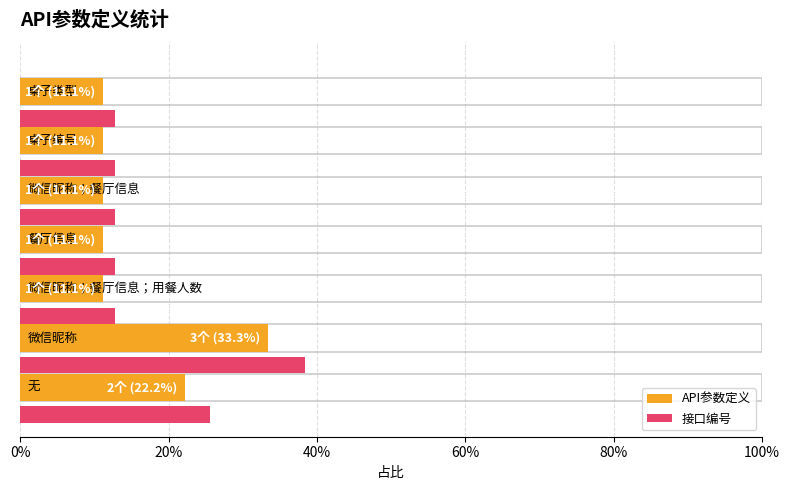

Is it true that the value at 40% is 0.2?

False